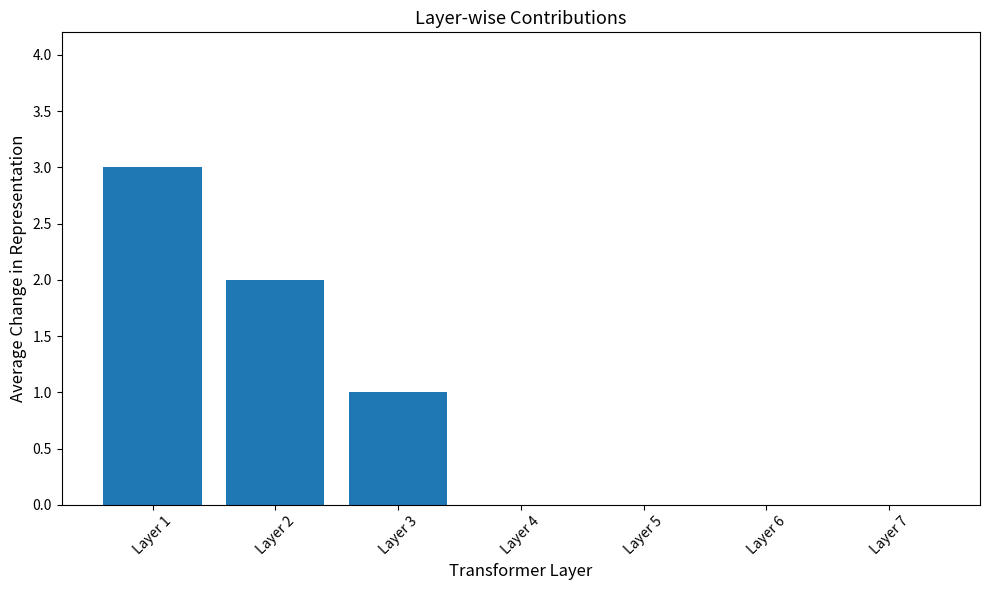

Are the bars horizontal?

No